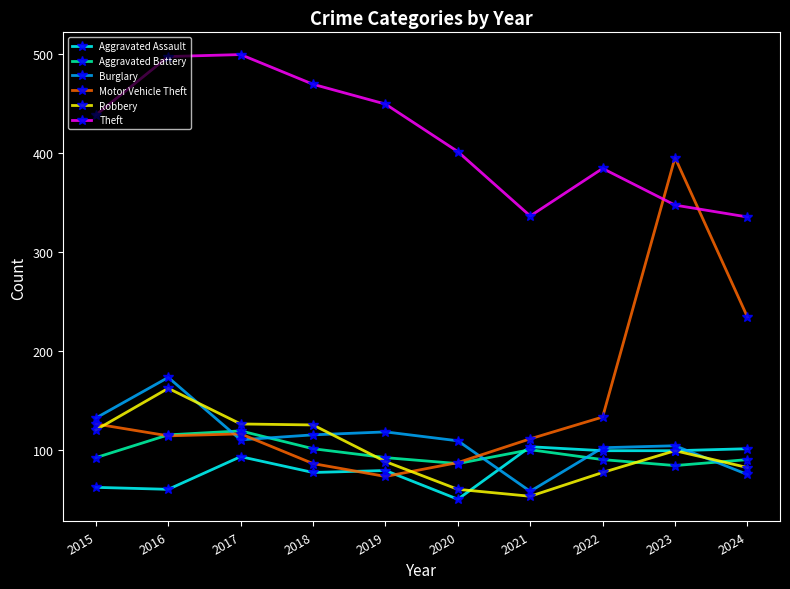

Is this an area chart (filled region under the line)?

No